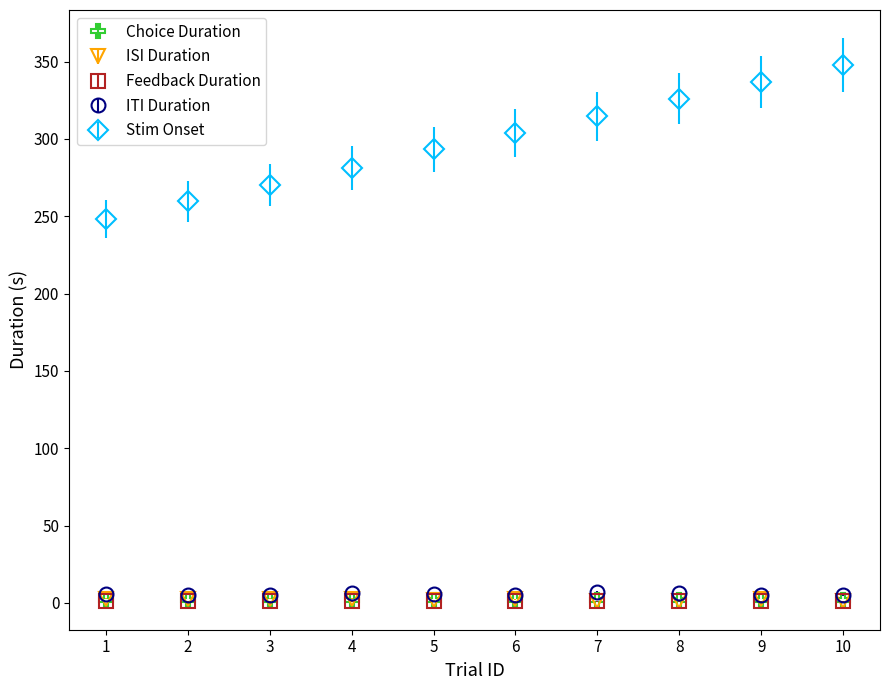

Which series has the widest spread of values?

Stim Onset